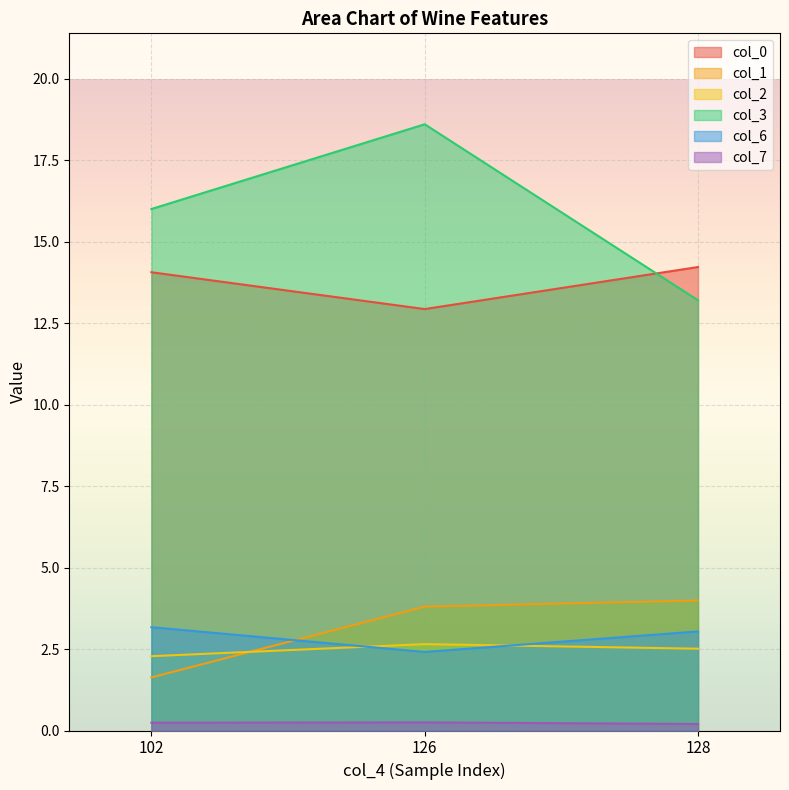

The col_7 series shows 0.2 at 126. True or false?

True